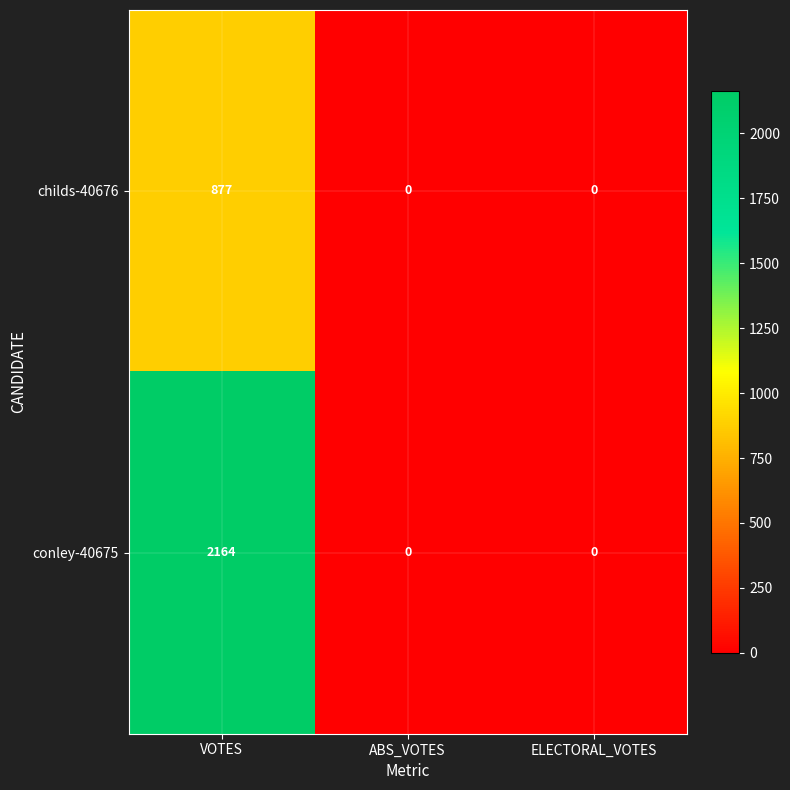

True or false: conley-40675 has a value of 0 at ELECTORAL_VOTES.

True